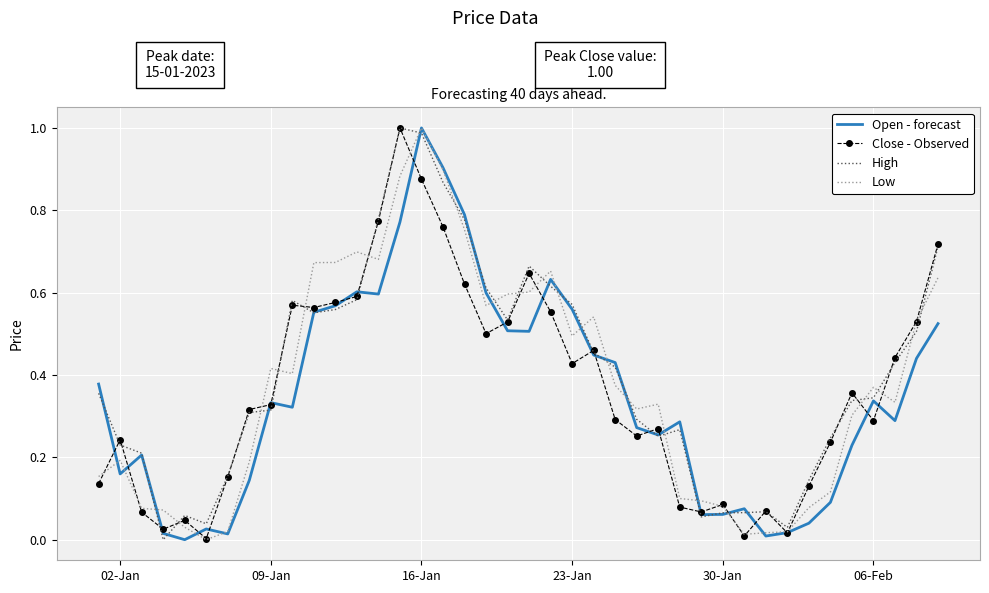

Reading left to right, list all the values displayed in this chart.

Open - forecast: 0.4	0.2	0.2	0.0	0.0	0.0	0.0	0.1	0.3	0.3	0.6	0.6	0.6	0.6	0.8	1.0	0.9	0.8	0.6	0.5	0.5	0.6	0.6	0.4	0.4	0.3	0.3	0.3	0.1	0.1	0.1	0.0	0.0	0.0	0.1	0.2	0.3	0.3	0.4	0.5
Close - Observed: 0.1	0.2	0.1	0.0	0.0	0.0	0.2	0.3	0.3	0.6	0.6	0.6	0.6	0.8	1.0	0.9	0.8	0.6	0.5	0.5	0.6	0.6	0.4	0.5	0.3	0.3	0.3	0.1	0.1	0.1	0.0	0.1	0.0	0.1	0.2	0.4	0.3	0.4	0.5	0.7
High: 0.4	0.2	0.2	0.0	0.1	0.0	0.2	0.3	0.3	0.6	0.6	0.6	0.6	0.8	1.0	1.0	0.9	0.8	0.6	0.5	0.7	0.6	0.6	0.5	0.4	0.3	0.3	0.3	0.1	0.1	0.1	0.1	0.0	0.1	0.2	0.3	0.3	0.4	0.5	0.7
Low: 0.2	0.2	0.1	0.1	0.0	0.0	0.0	0.2	0.4	0.4	0.7	0.7	0.7	0.7	0.9	1.0	0.9	0.8	0.6	0.6	0.6	0.7	0.5	0.5	0.4	0.3	0.3	0.1	0.1	0.1	0.0	0.0	0.0	0.1	0.1	0.3	0.4	0.3	0.5	0.6